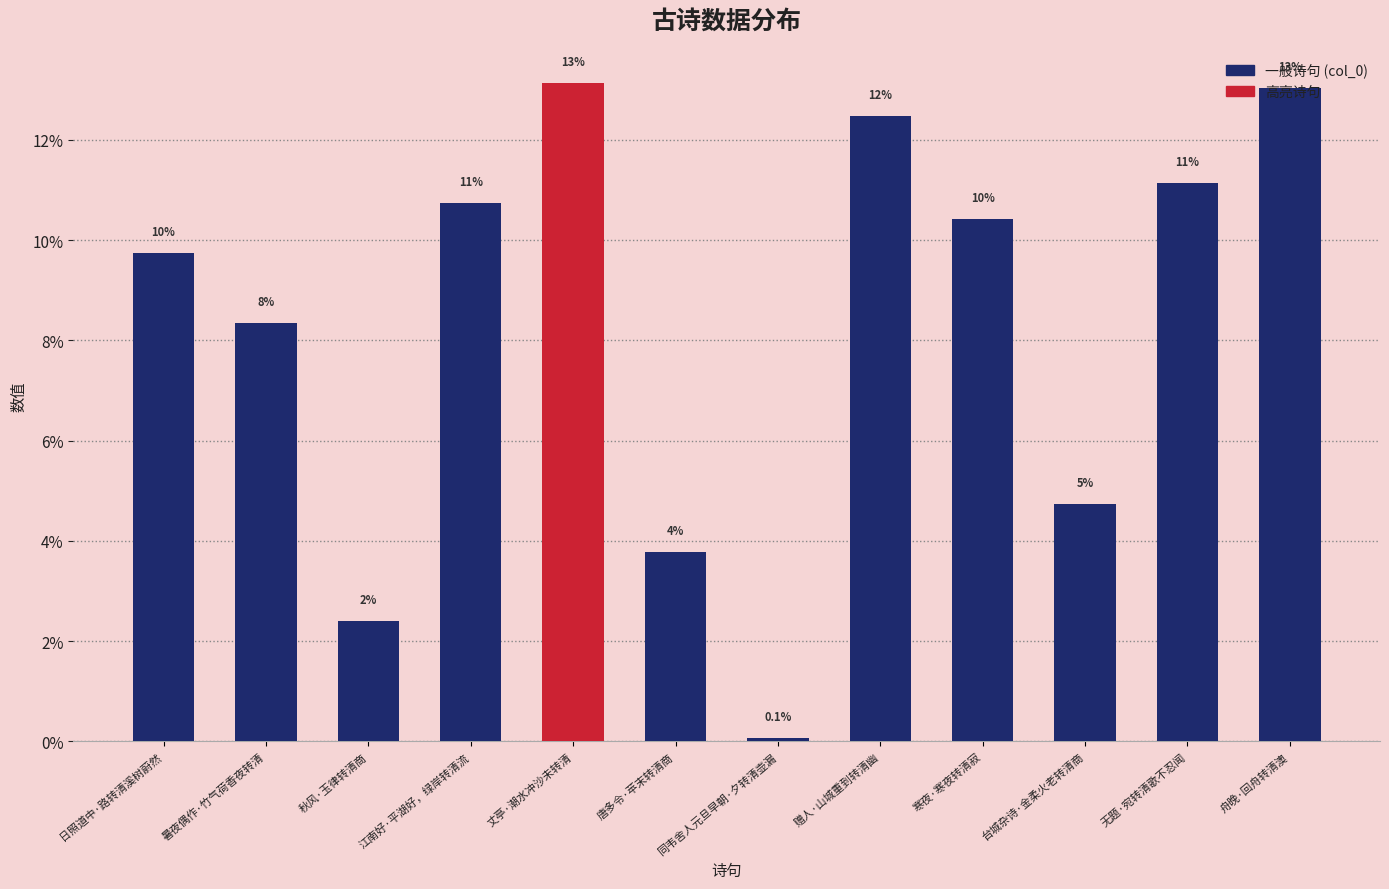

How many bars are there in total?

12